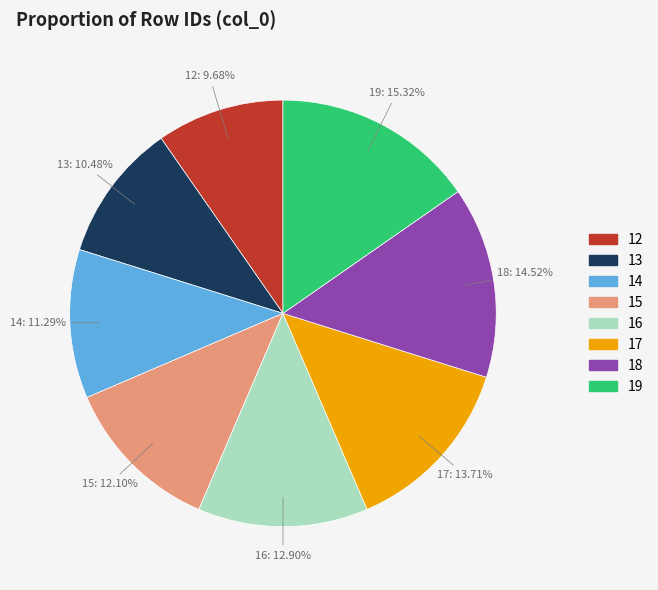

What is the ratio of the value at 18 to the value at 12?

1.5